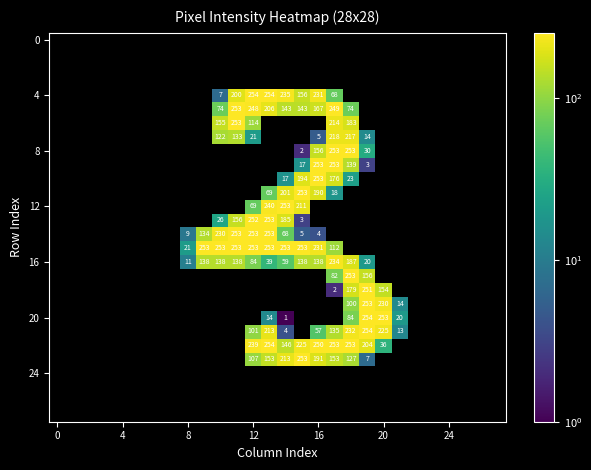

At which category does the chart reach its minimum across all series?

14